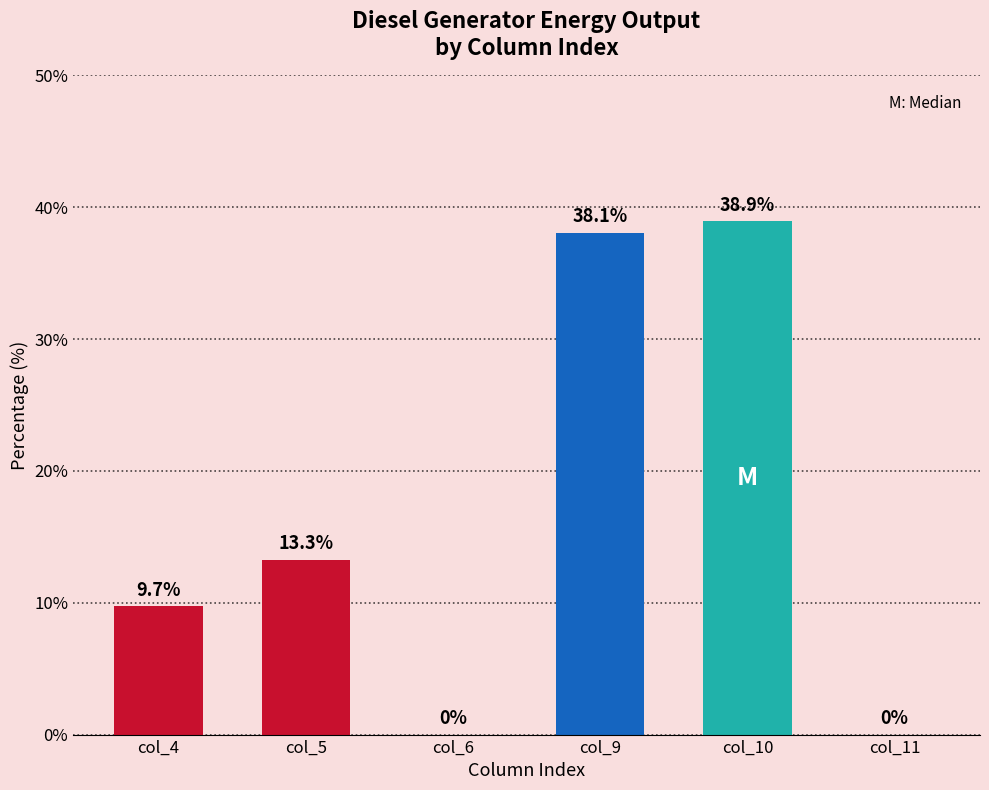

Approximately how many times larger is the value at col_4 compared to col_9?

0.3